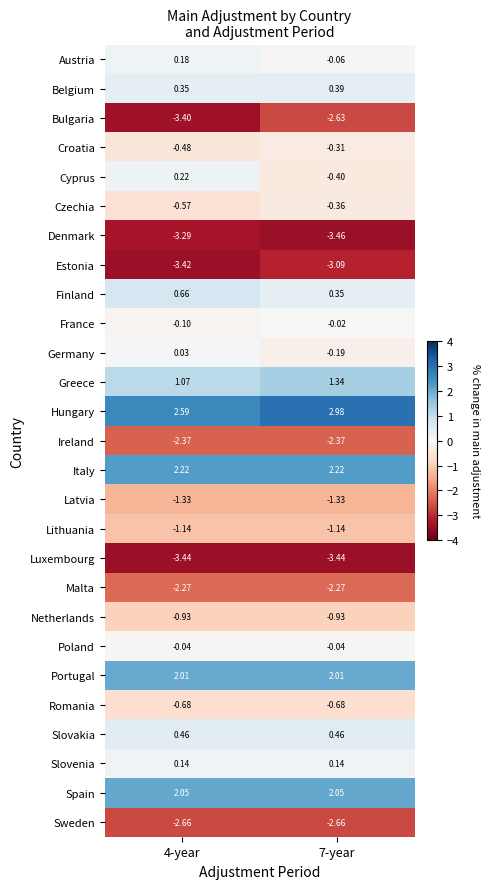

Which series has the largest total across all categories?

Hungary